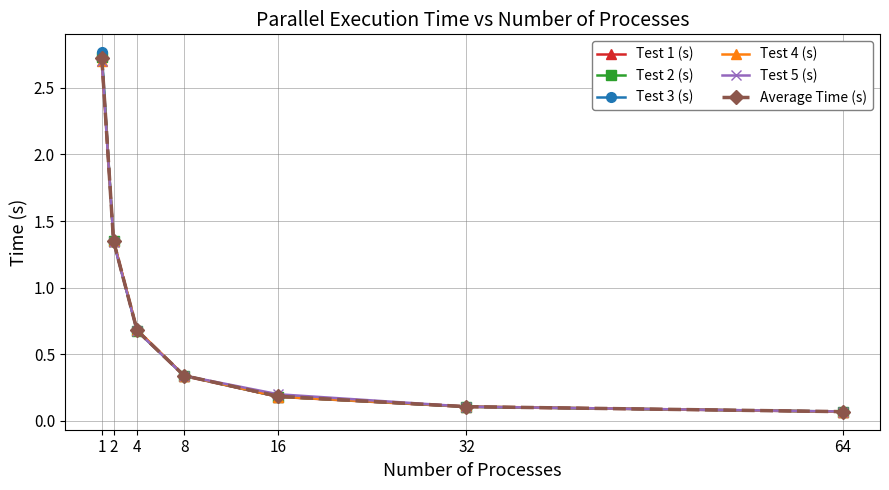

What is the difference between the second highest and second lowest values in the Average Time (s) series?

1.2